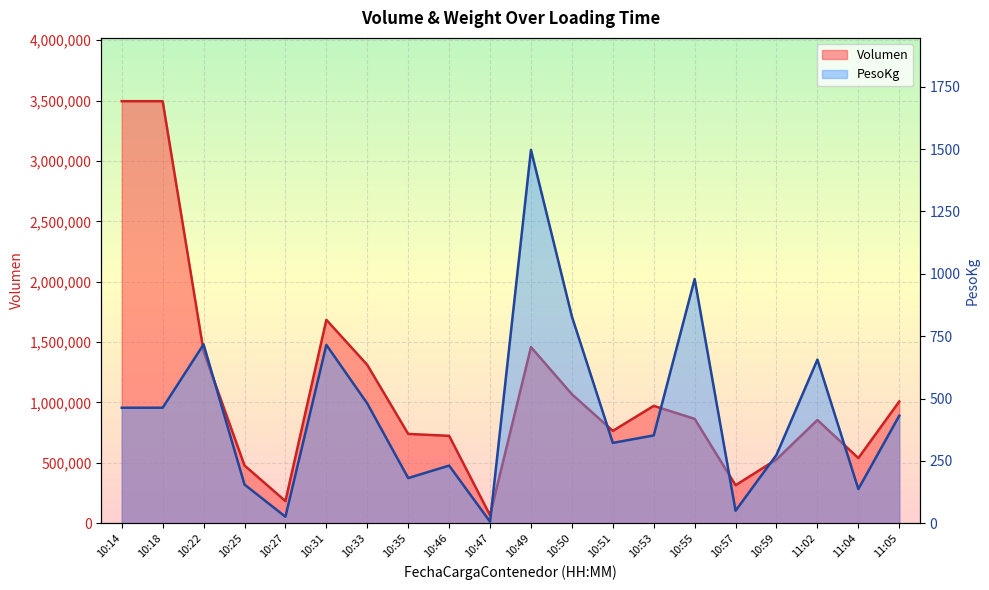

At which category does Volumen reach its first local peak?

10:31